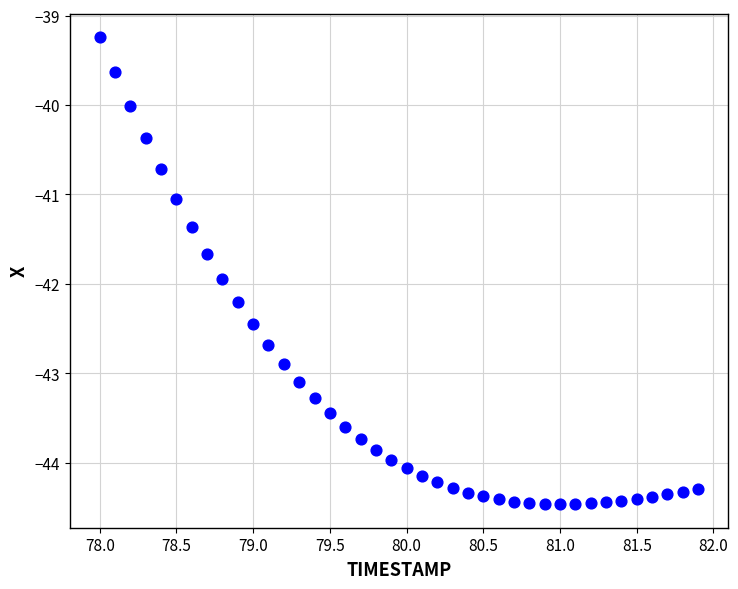

What is the range of X values (max minus min)?

3.9